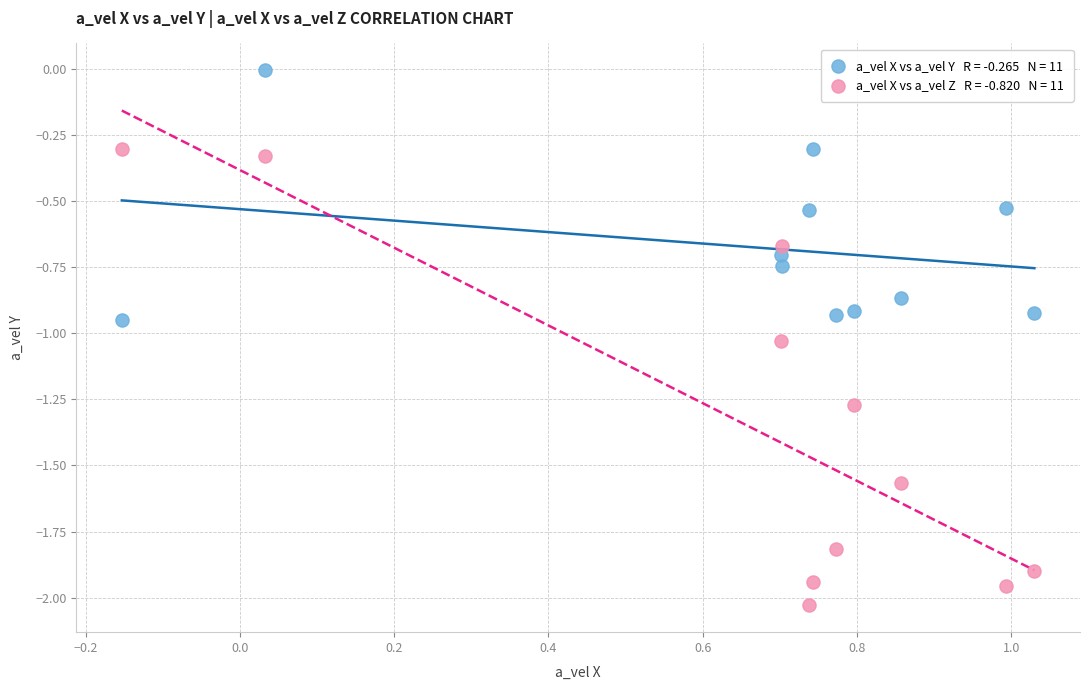

Across all data points, what is the range of X values (max minus min)?

1.2